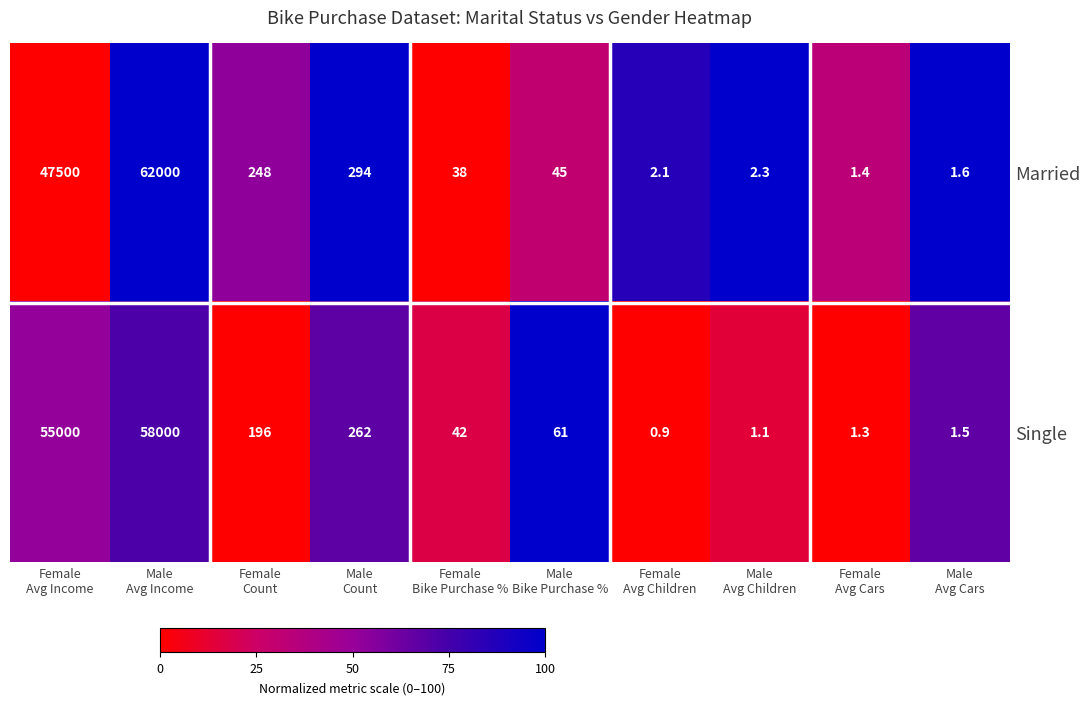

Between Male
Count and Female
Bike Purchase %, which series saw the biggest shift?

Married